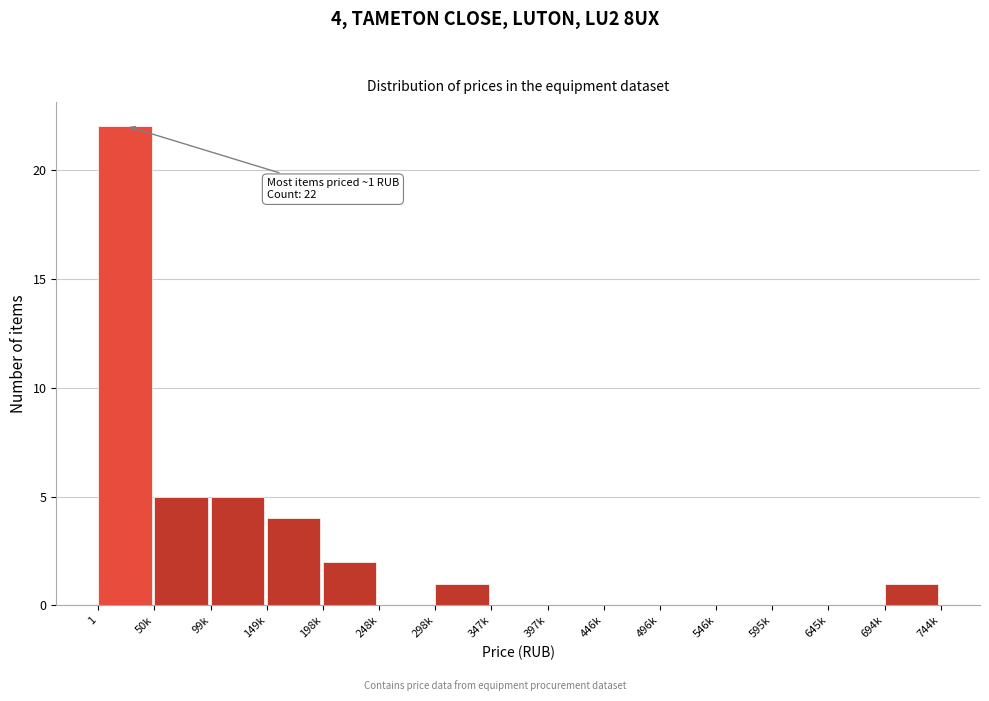

Reading left to right, what are all the values shown in this chart?

1=22	50k=5	99k=5	149k=4	198k=2	248k=0	298k=1	347k=0	397k=0	446k=0	496k=0	546k=0	595k=0	645k=0	694k=1